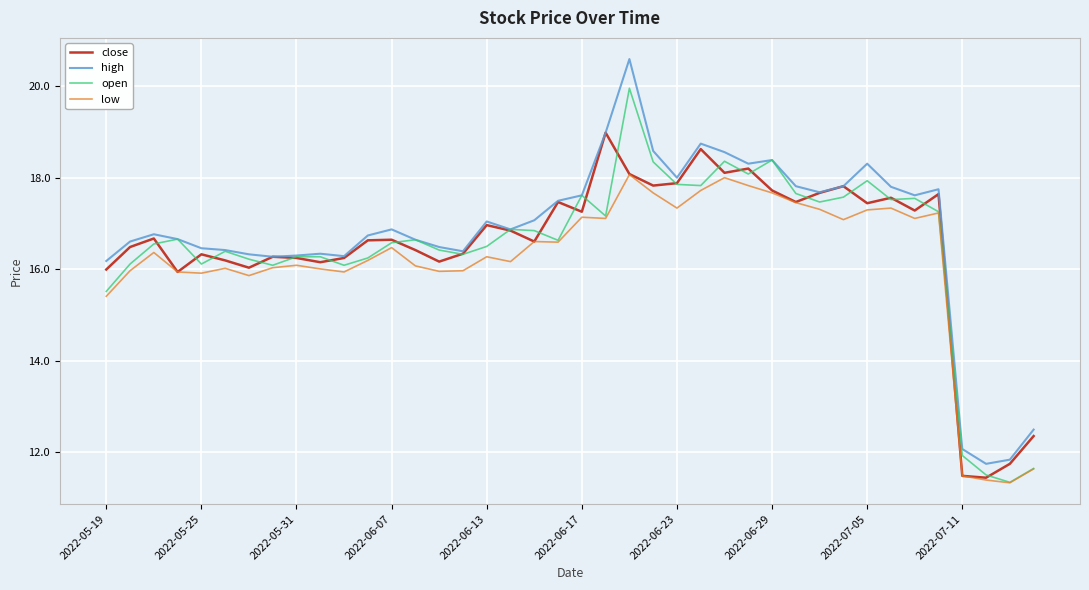

What is the maximum value shown in the chart?

20.6